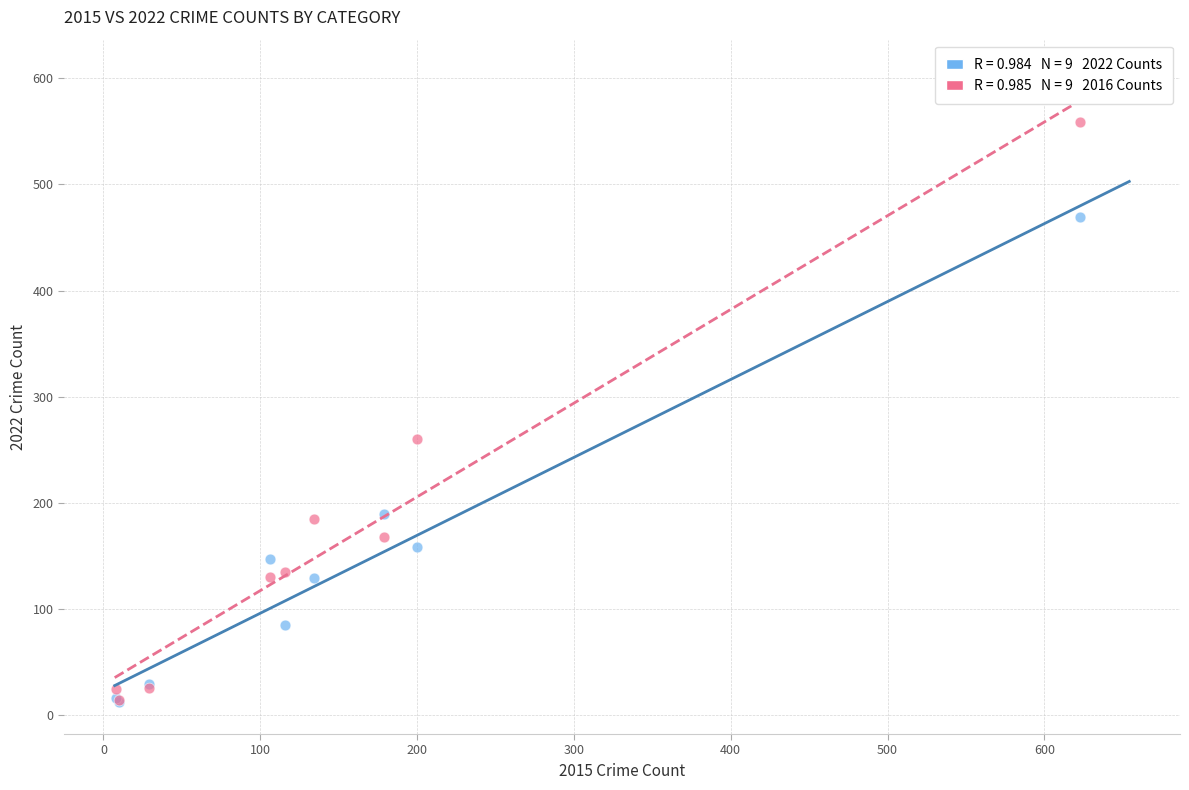

Across all series, what Y value is closest to 285?

260